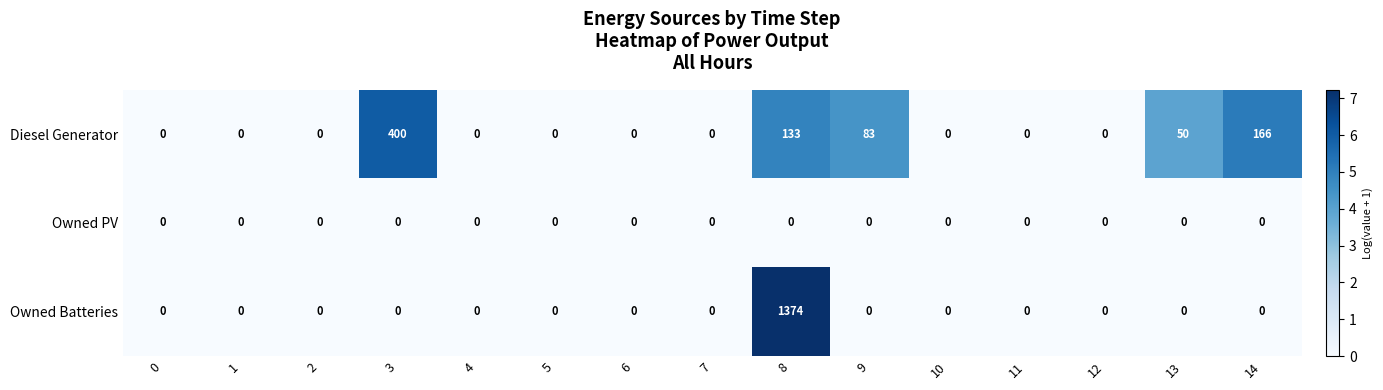

At how many categories does at least one series exceed 113?

3